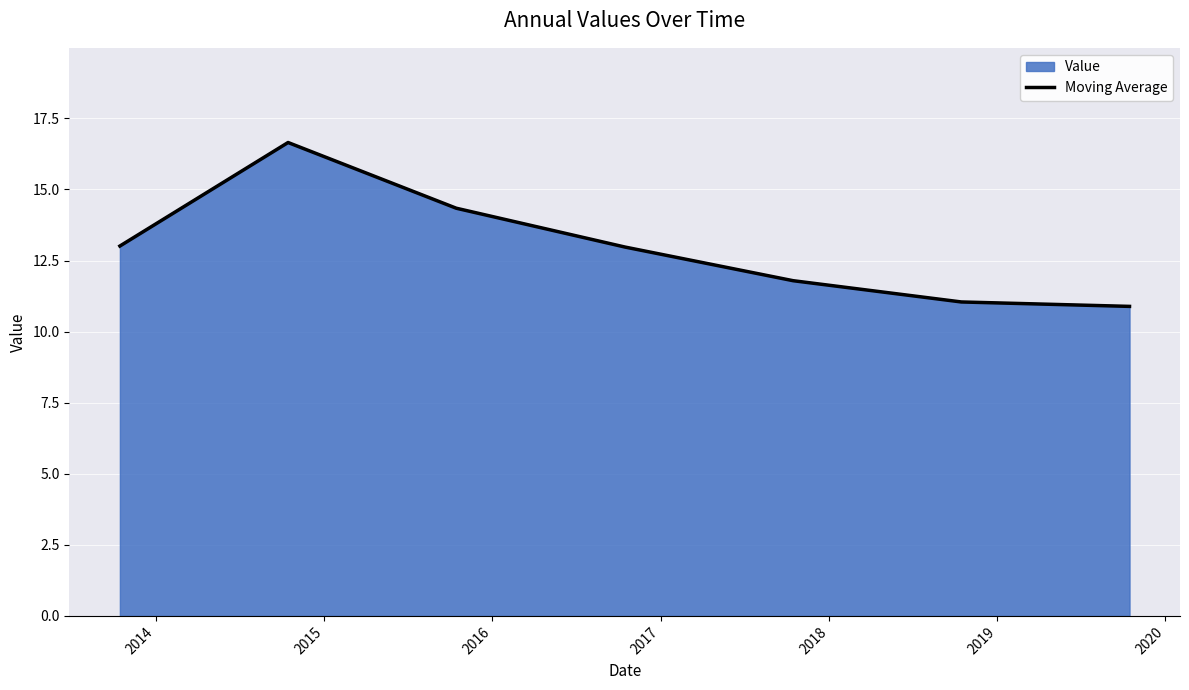

Reading right to left, extract all data points from this chart.

10.9	11.0	11.8	13.0	14.3	16.6	13.0